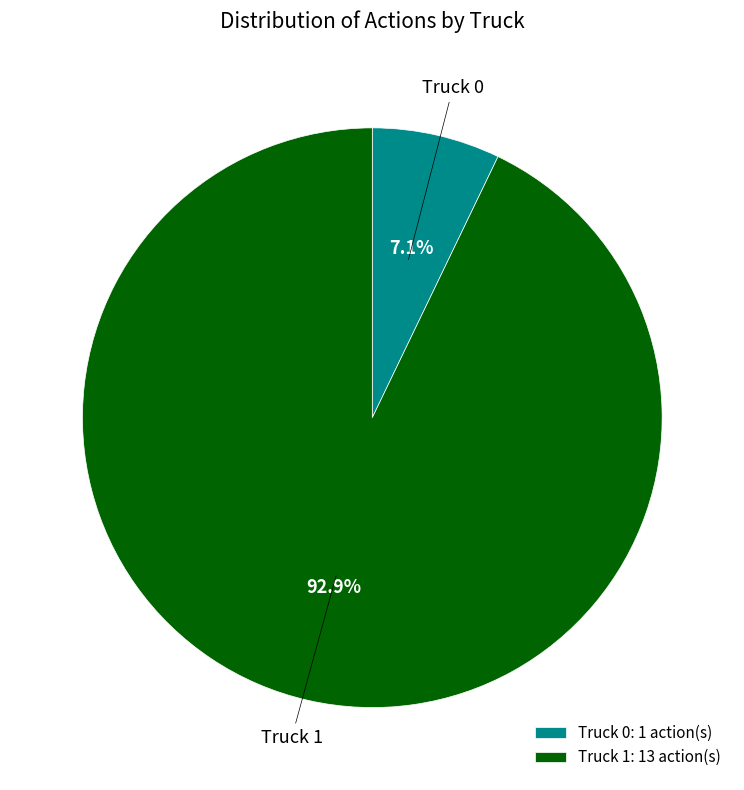

Approximately how many times larger is the value at Truck 0 compared to Truck 1?

0.1